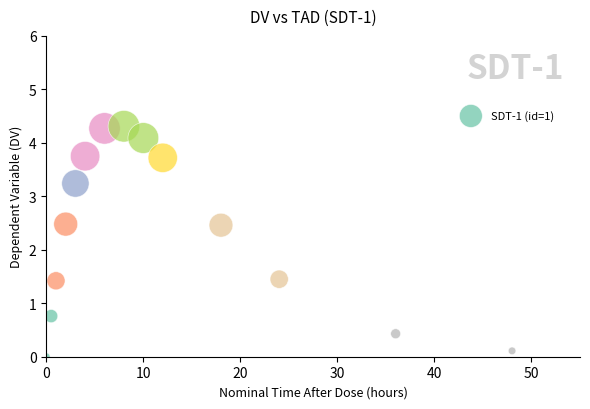

What is the range of Y values (max minus min)?

4.3